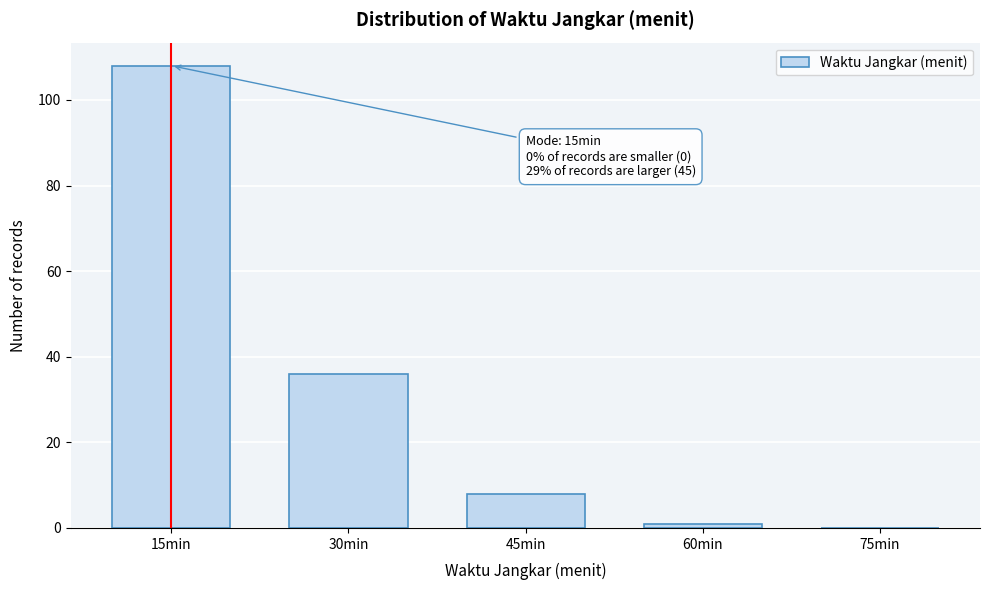

Reading right to left, extract all data points from this chart.

75min=0	60min=1	45min=8	30min=36	15min=108